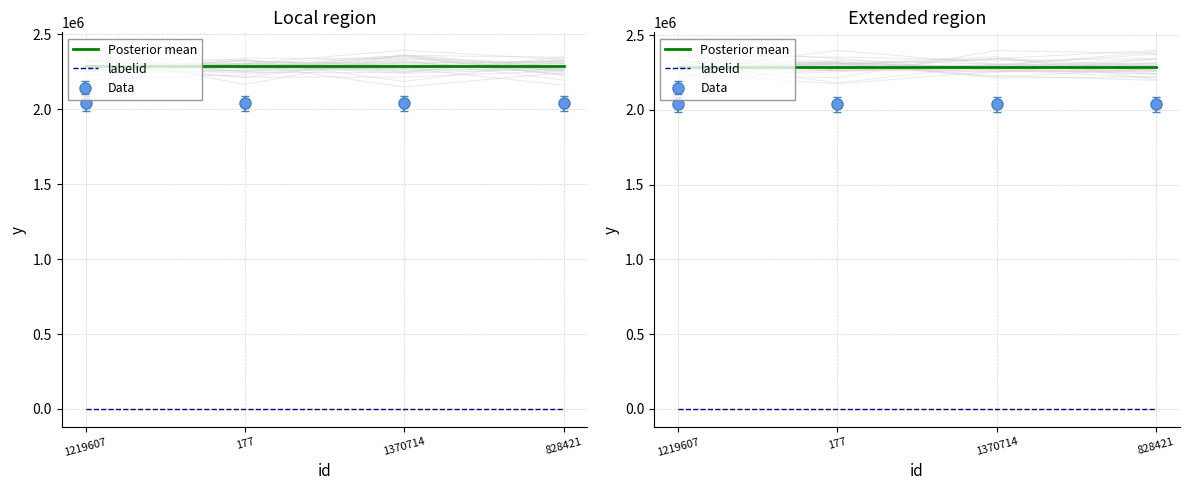

At how many categories does at least one series exceed 1474210?

4